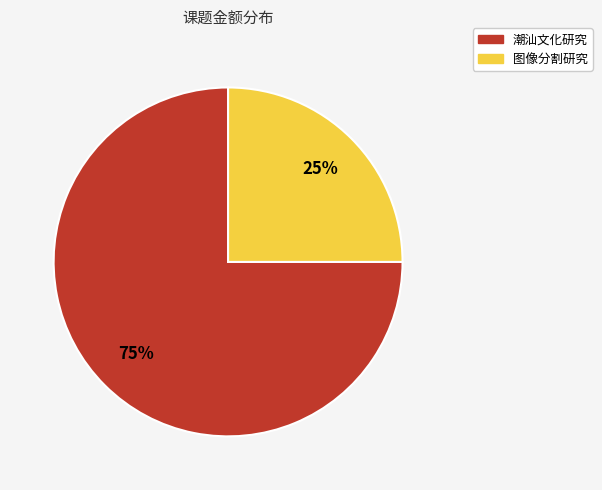

True or false: 图像分割研究 accounts for 25% of the total.

True